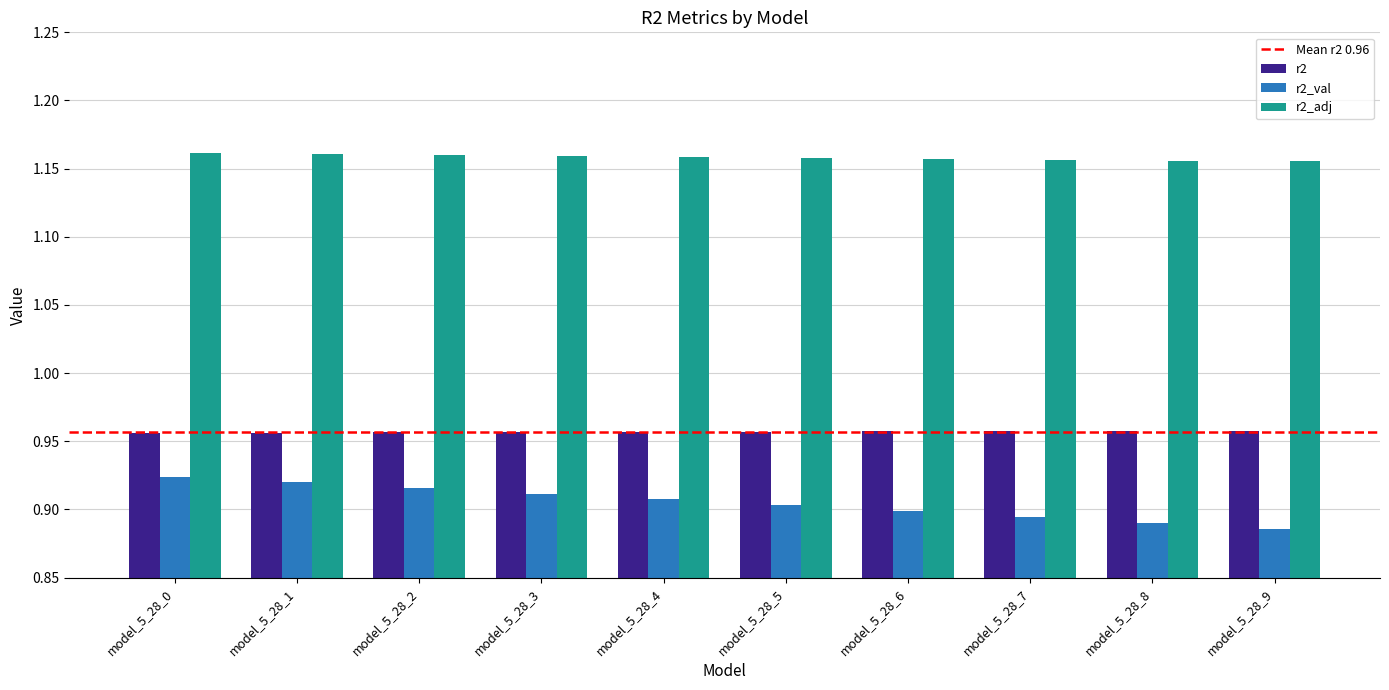

What is the spread (max minus min) of values at model_5_28_7?

0.3